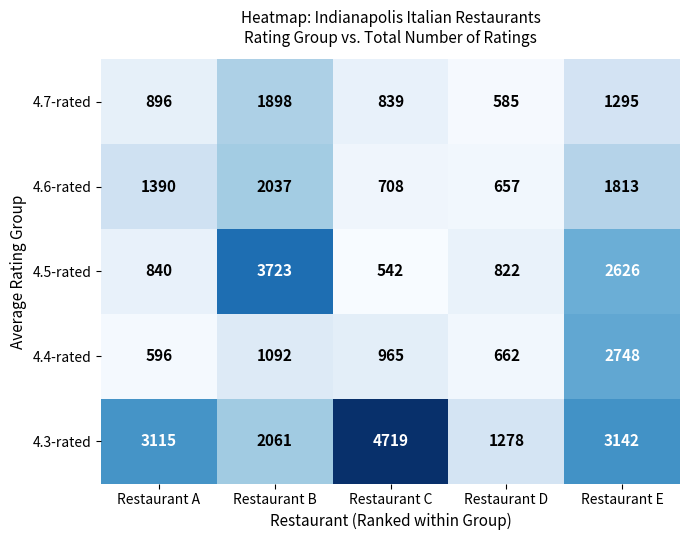

At how many categories does at least one series exceed 822?

5